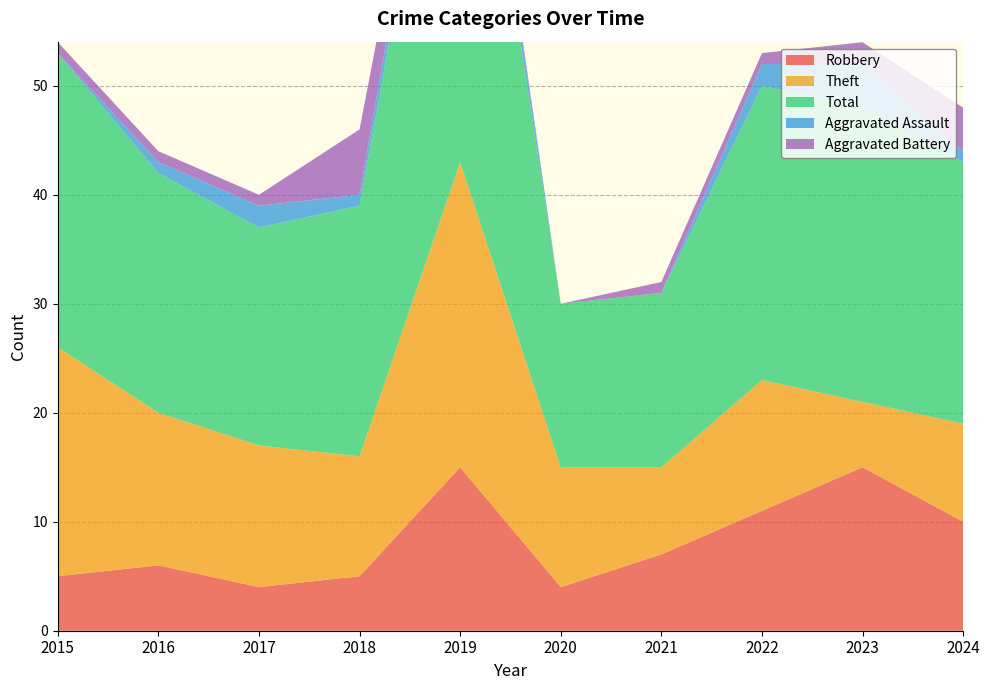

What is the total value across all series at 2021?

32